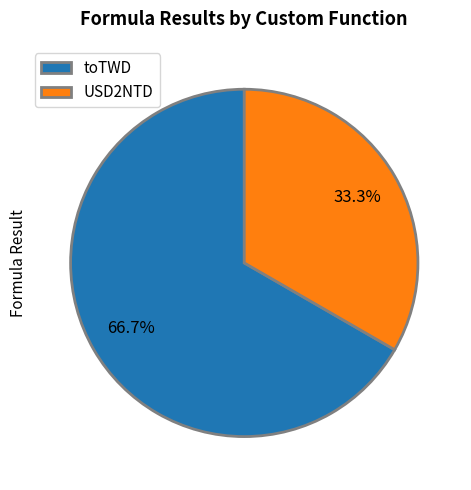

To the nearest percent, what percentage of the pie is toTWD?

67%